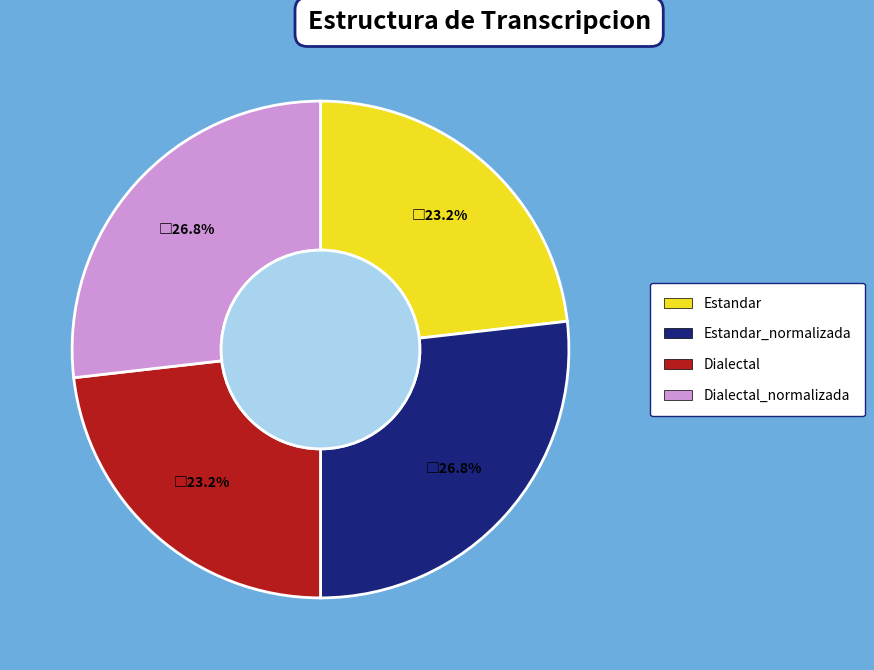

Does any single category account for the majority?

No